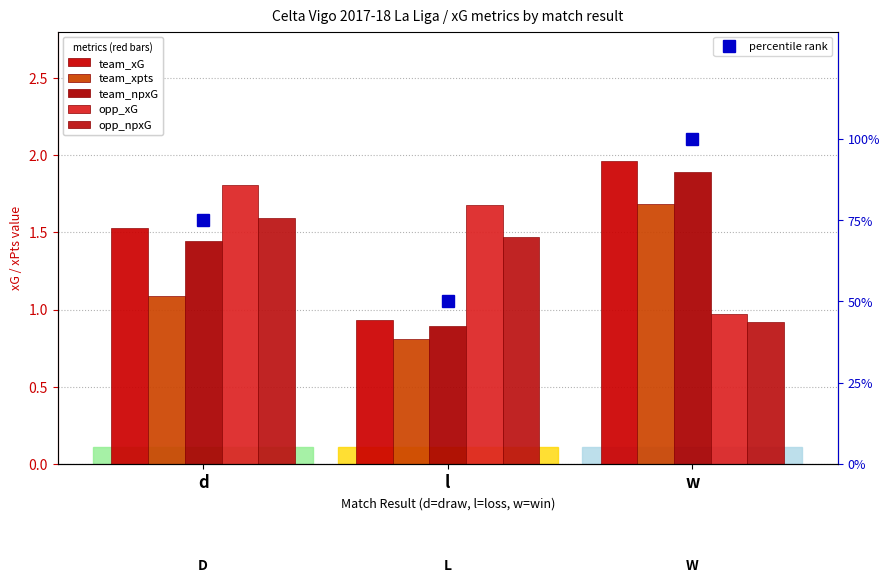

What is the difference between the maximum and minimum values in the team_npxG series?

1.0